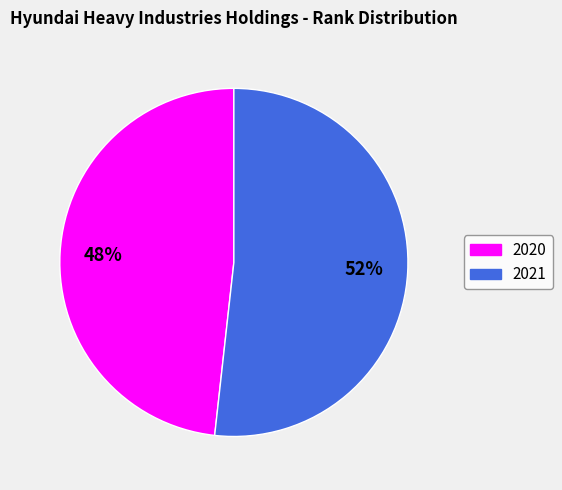

How many segments does this pie chart have?

2